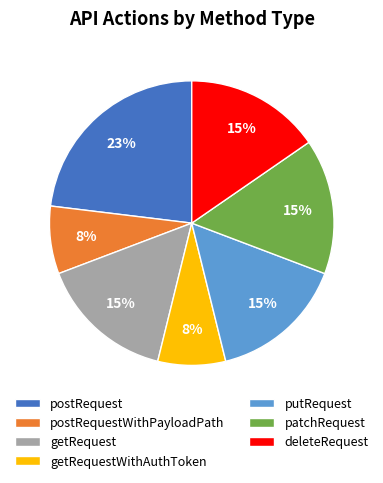

Between getRequest and postRequest, which is larger?

postRequest